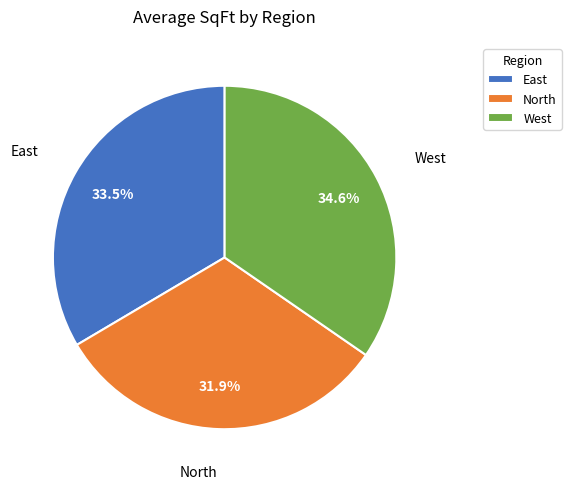

What is the ratio of the value at West to the value at East?

1.0